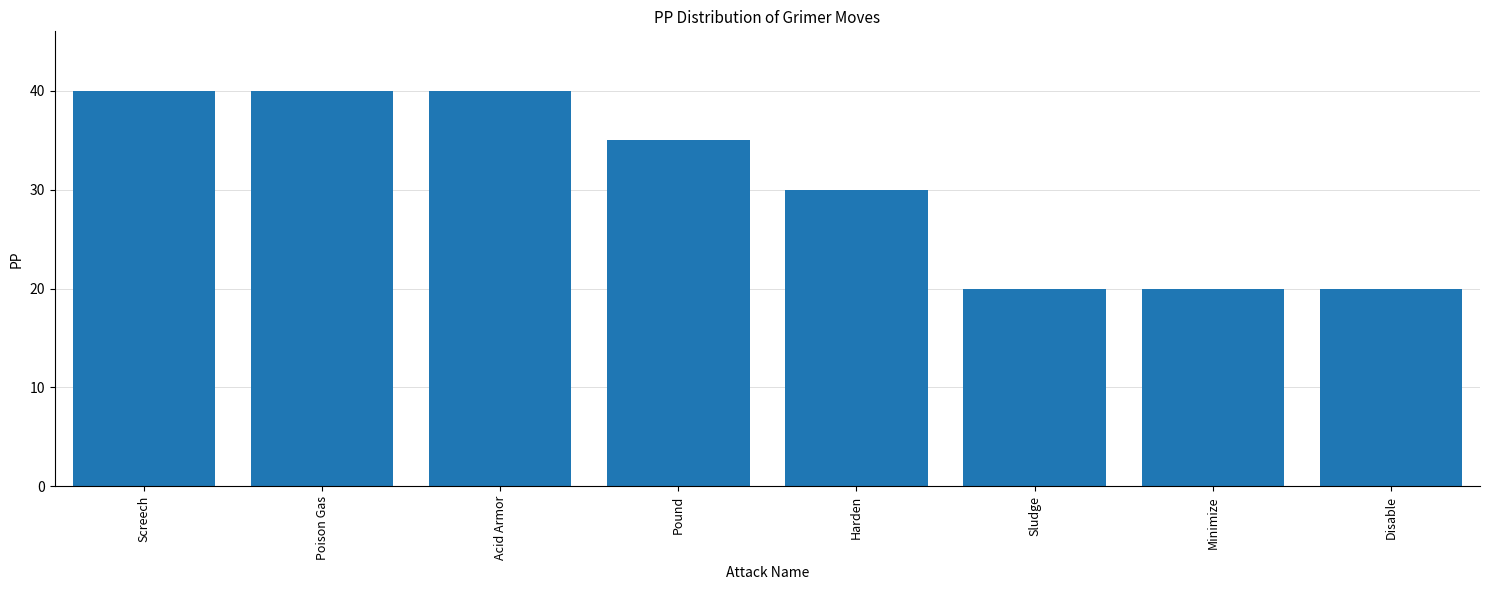

At which label does the data first exceed 35?

Screech